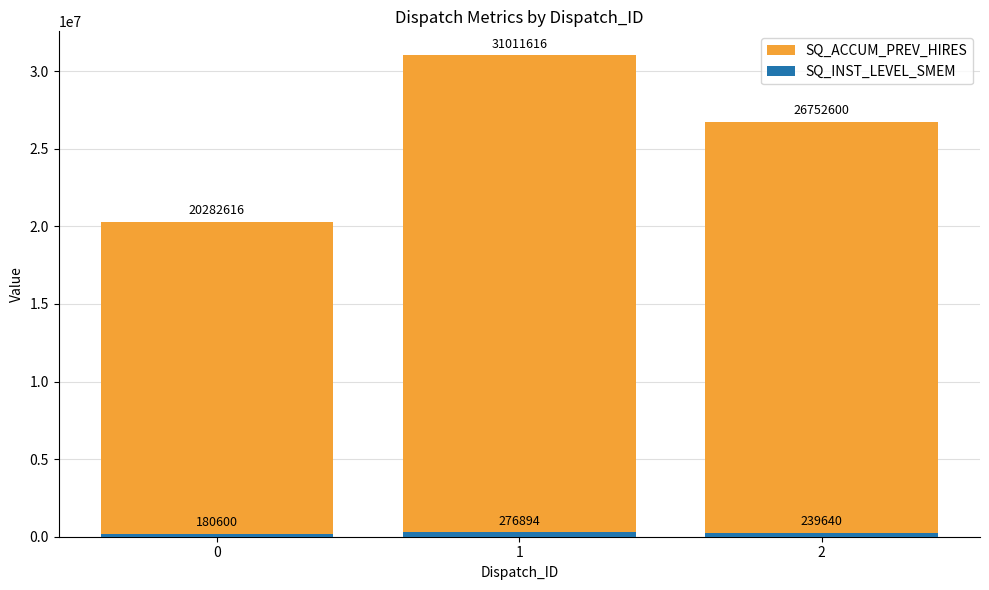

Rank the series by their maximum value, from highest to lowest.

SQ_ACCUM_PREV_HIRES, SQ_INST_LEVEL_SMEM